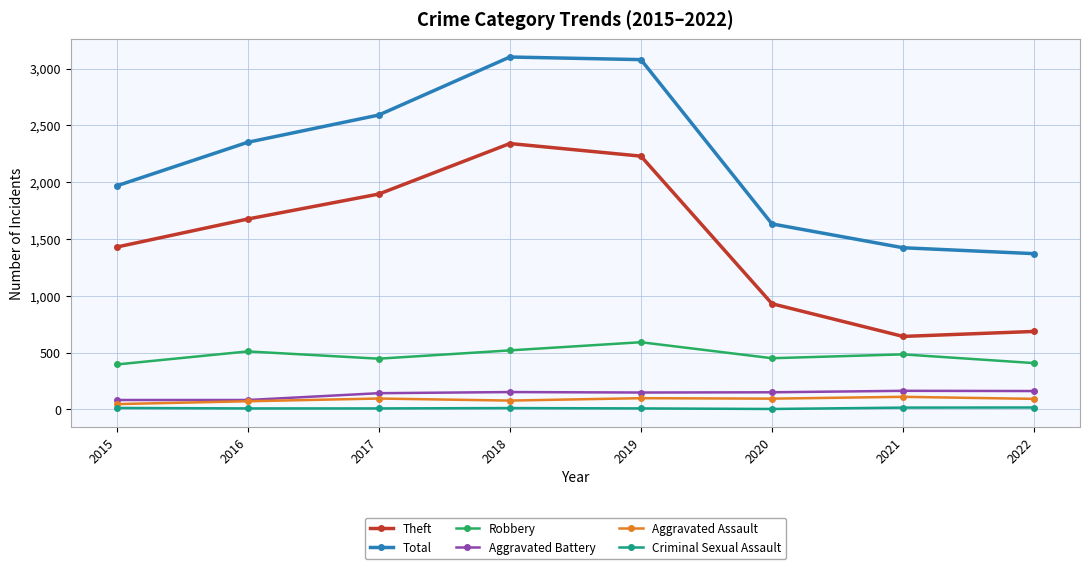

What is the difference between the second highest and minimum values in the Criminal Sexual Assault series?

12